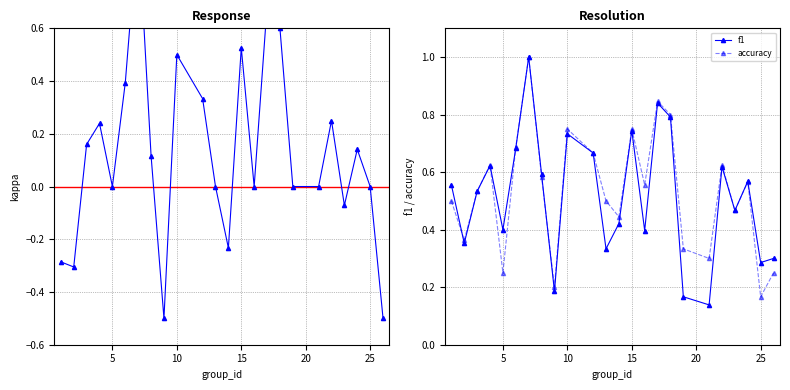

True or false: f1 and kappa intersect in this chart.

False